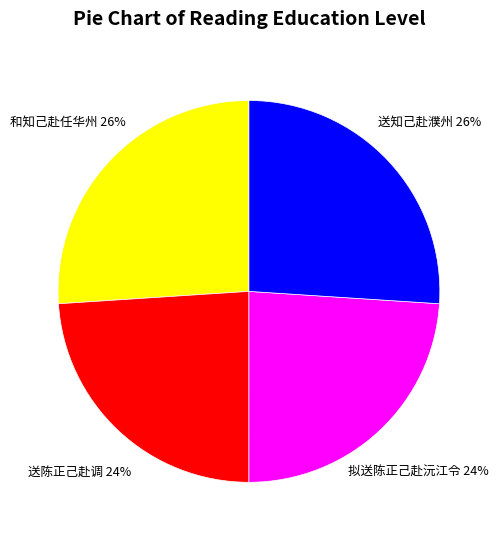

Combined, do 送知己赴濮州 and 和知己赴任华州 account for over 50%?

Yes